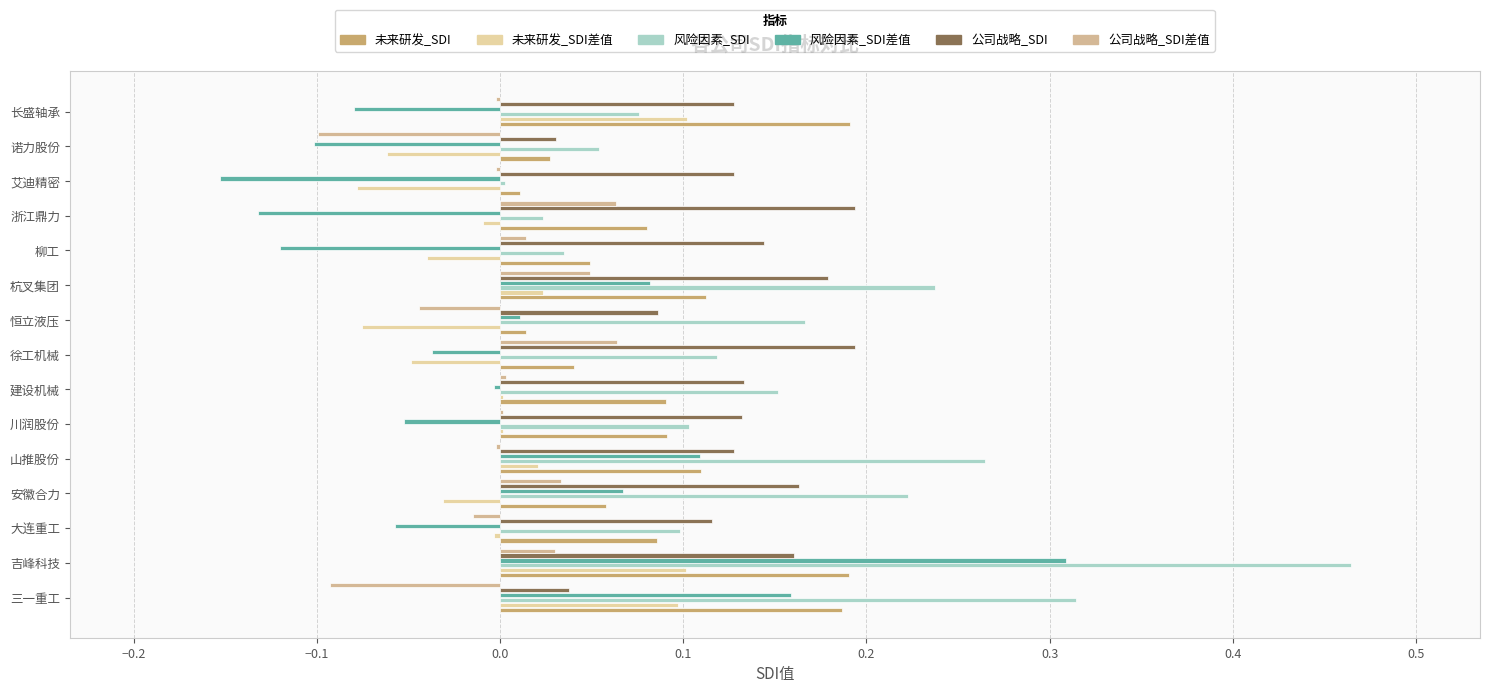

Is it true that 未来研发_SDI equals 0.1 at 吉峰科技?

False